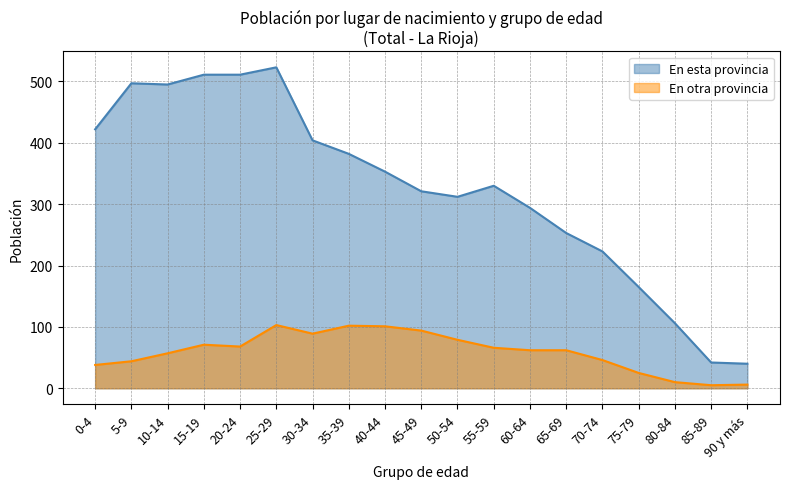

True or false: En esta provincia and En otra provincia intersect in this chart.

False